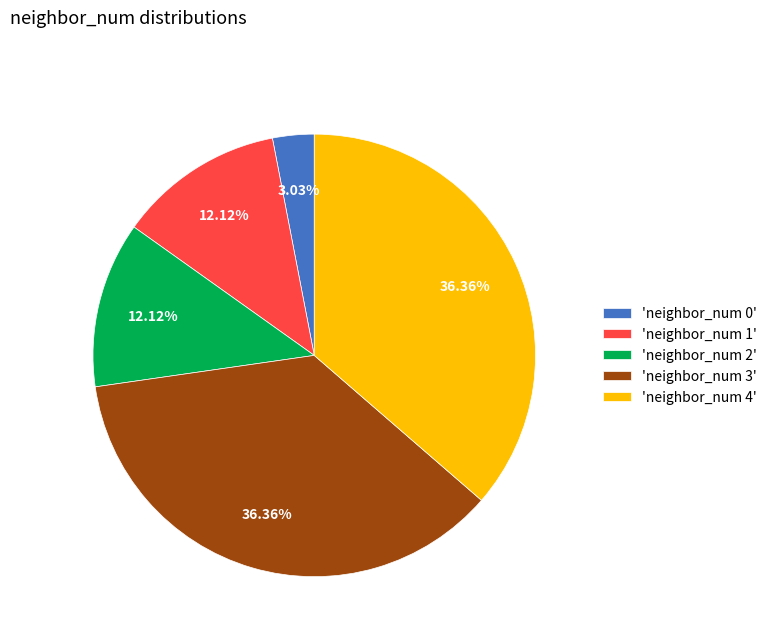

Is the sum of 'neighbor_num 0' and 'neighbor_num 3' greater than half?

No